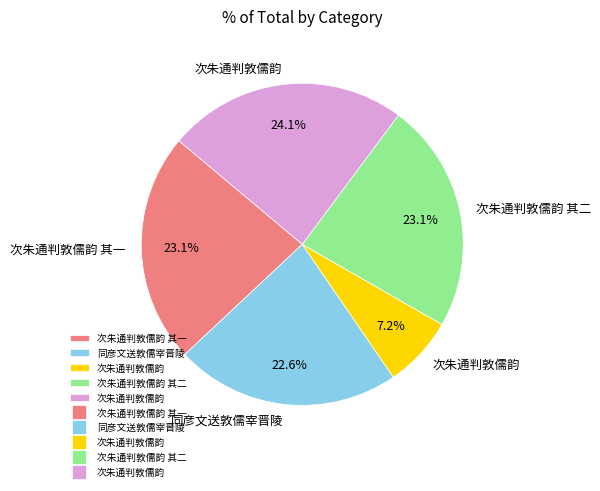

Is there any slice that represents more than half of the pie?

No